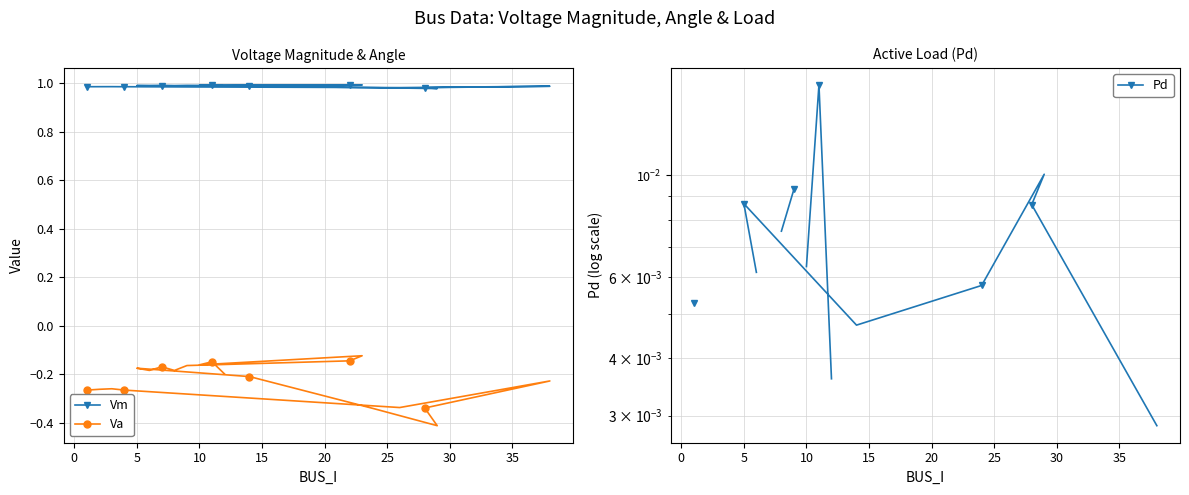

True or false: Vm has a value of 1.4 at 40.

False